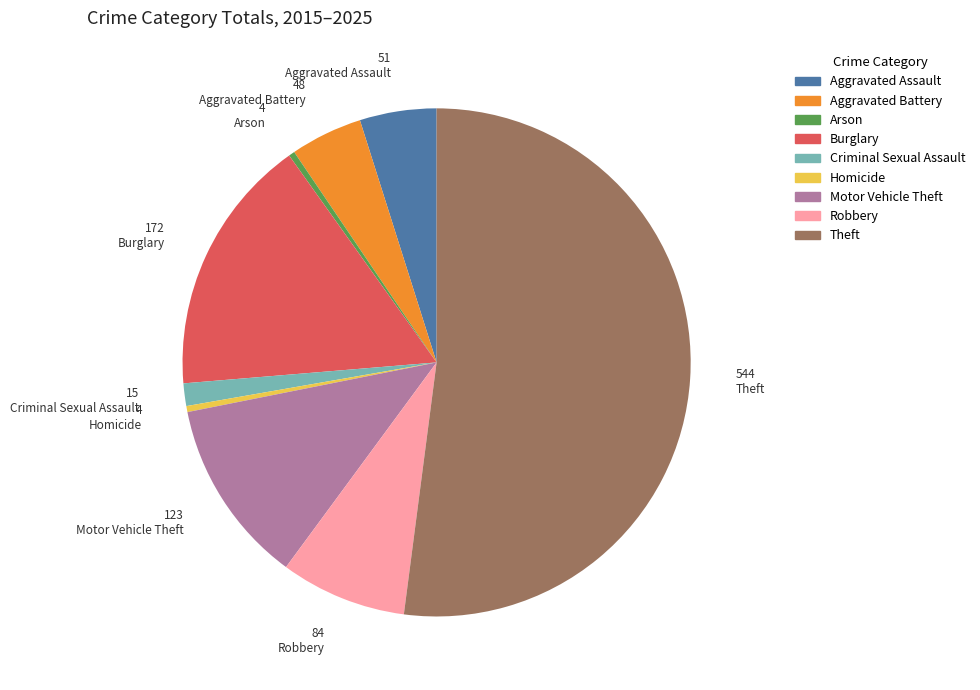

How many segments does this pie chart have?

9